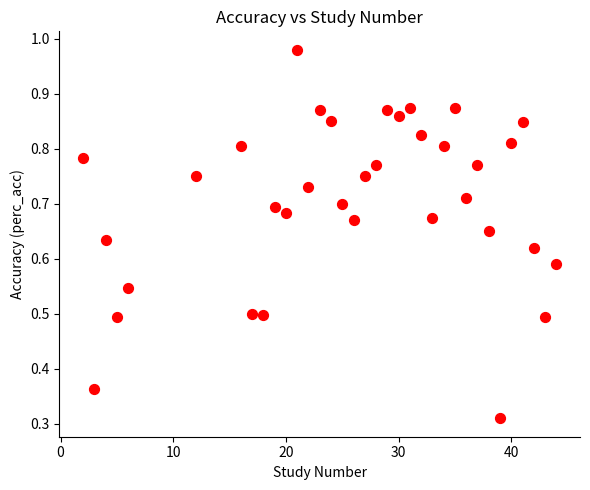

What is the range of X values (max minus min)?

42.0